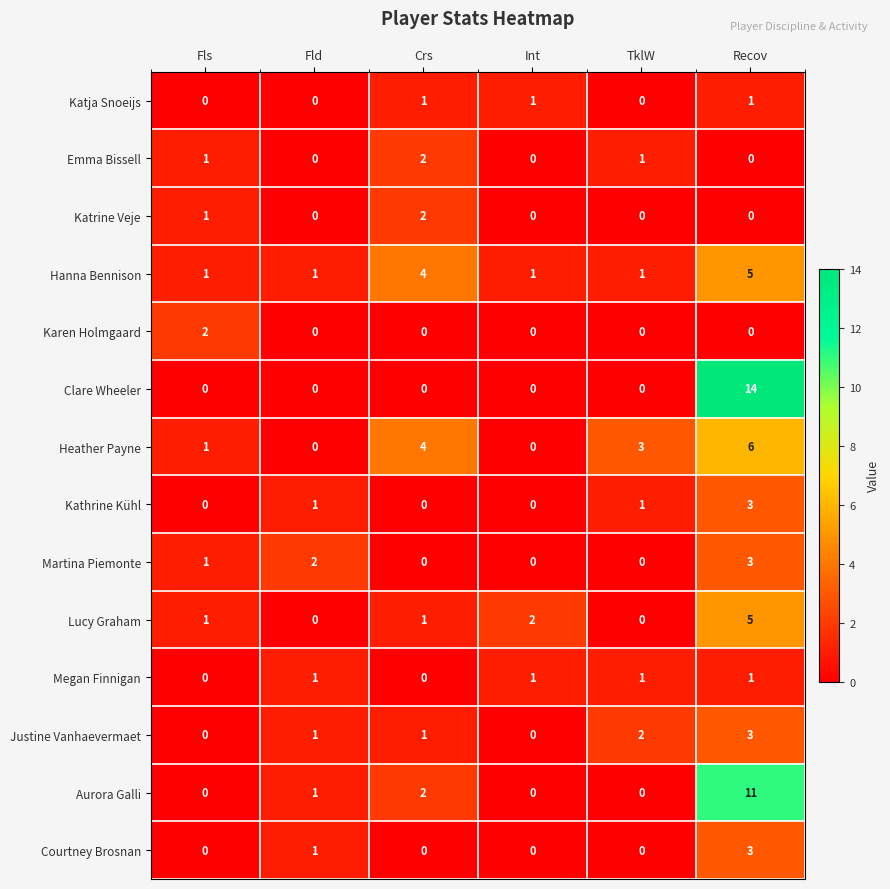

What is the maximum value shown in the chart?

14